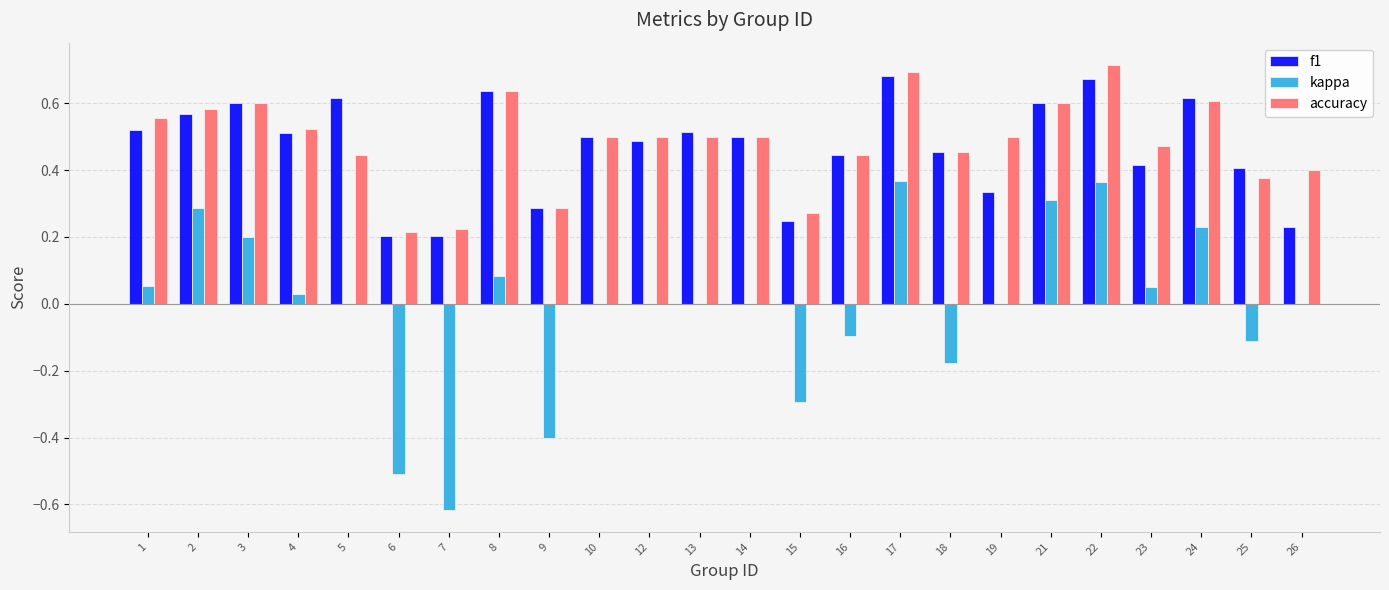

What is the sum of all f1 values?

11.2